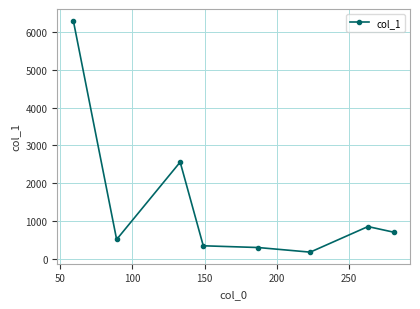

What is the smallest value displayed?

172.1